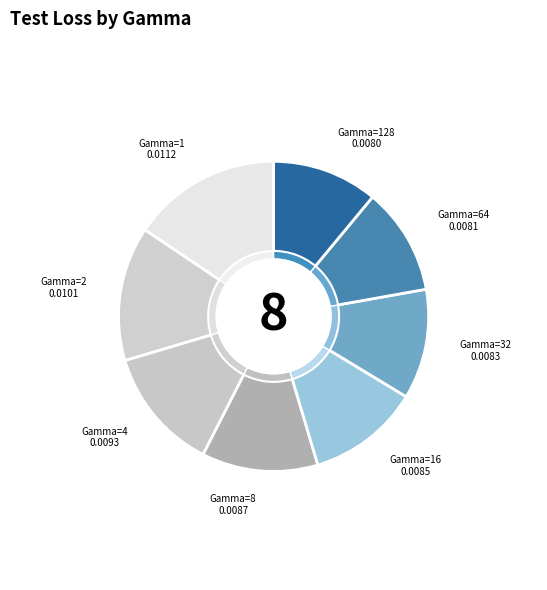

To the nearest percent, what is the difference between the largest and smallest slice percentages?

5%